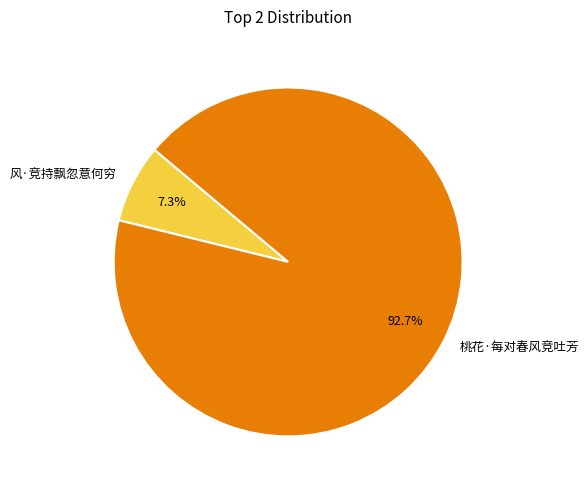

To the nearest percent, what is the difference between the 桃花·每对春风竞吐芳 and 风·竞持飘忽意何穷 slice percentages?

85%